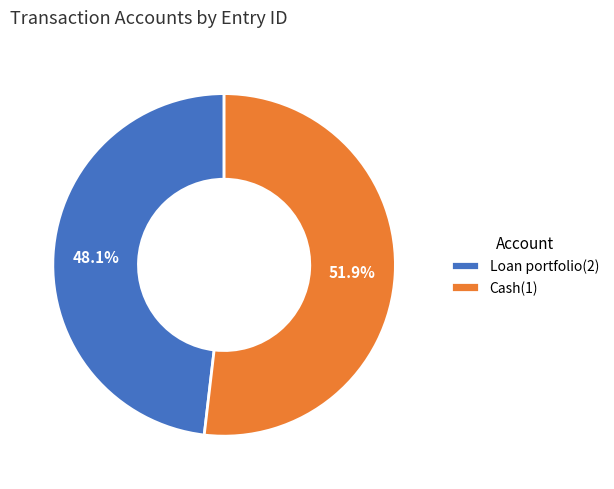

What is the largest slice in the pie chart?

Cash(1)